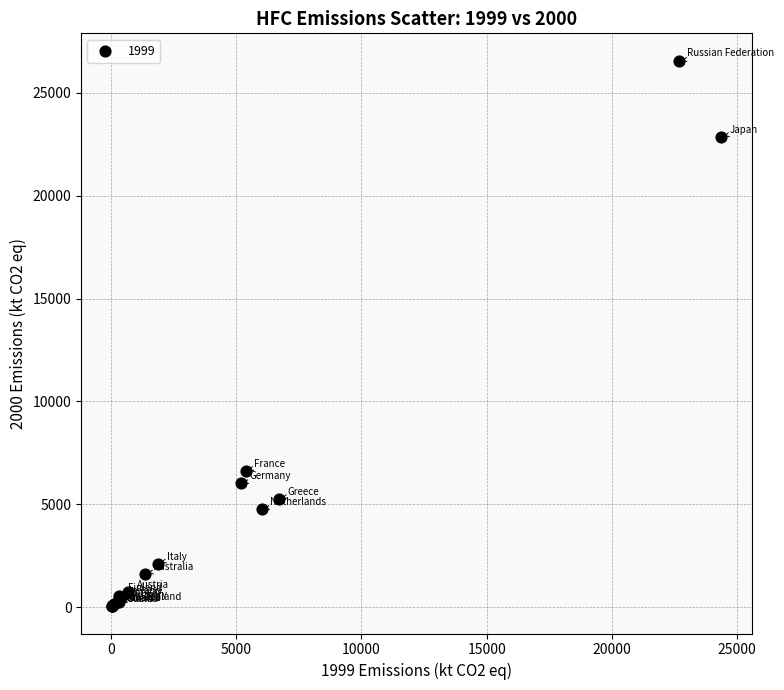

What Y value in the scatter plot is closest to 13306?

6630.0